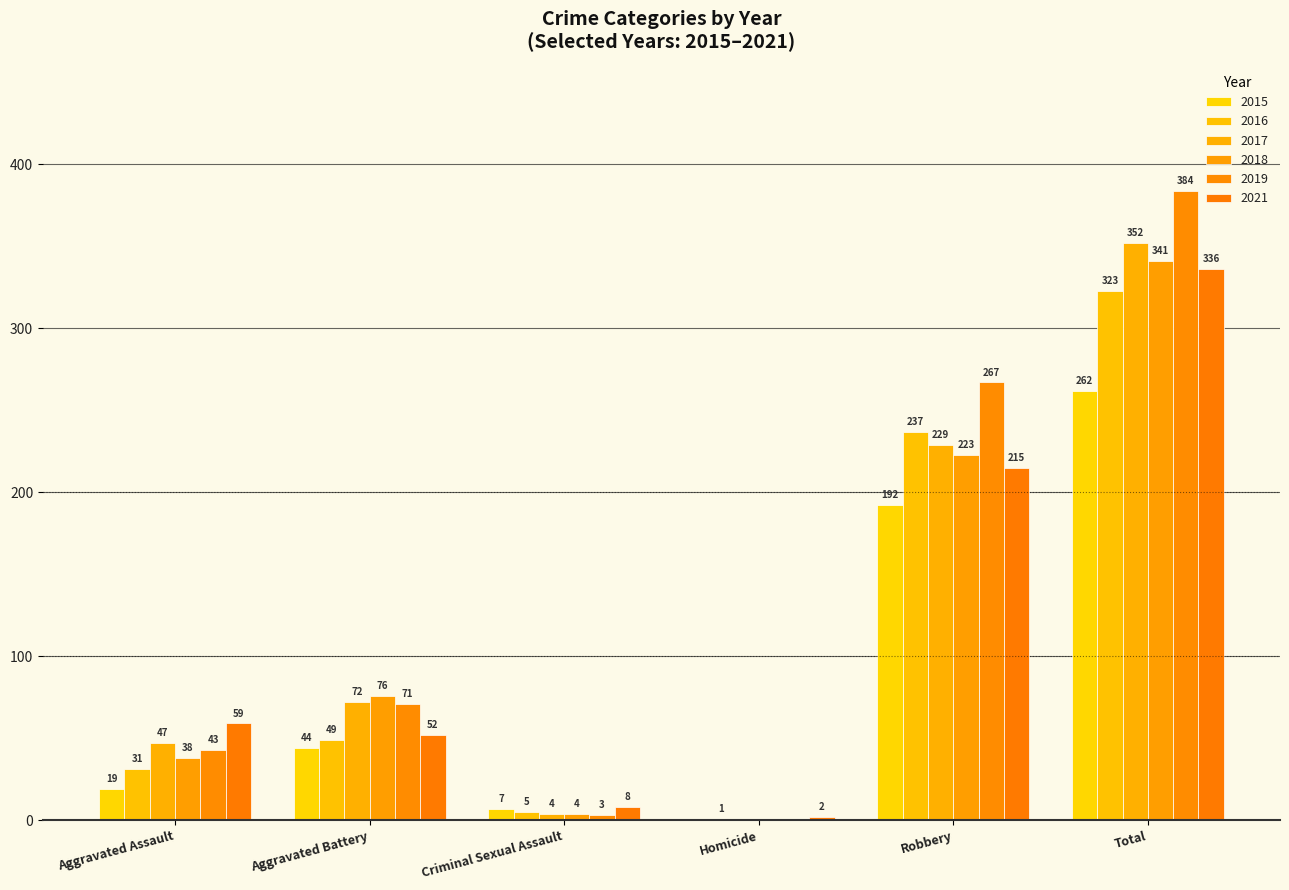

Rank the categories by 2021 value from lowest to highest.

Homicide, Criminal Sexual Assault, Aggravated Battery, Aggravated Assault, Robbery, Total